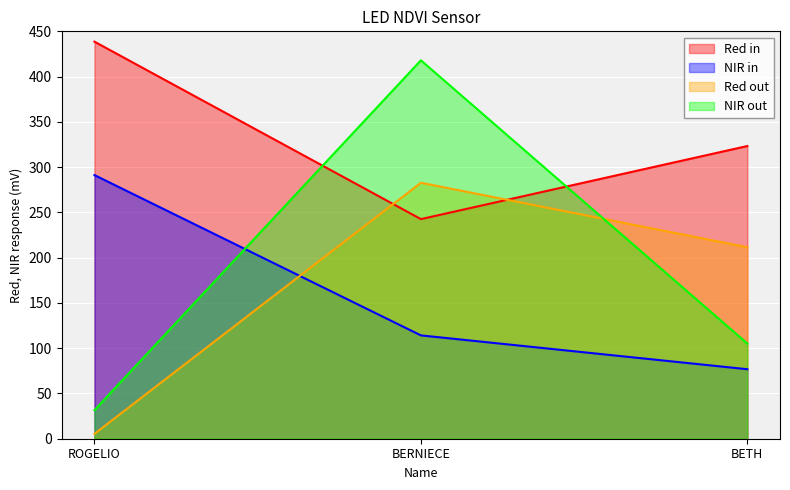

What are all the series names shown in the legend?

Red in, NIR in, Red out, NIR out